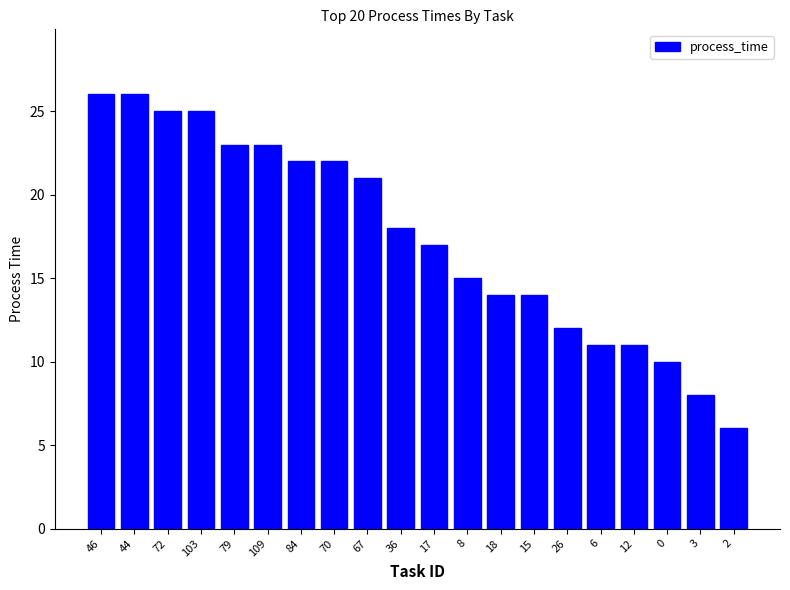

Reading left to right, what are all the values shown in this chart?

26	26	25	25	23	23	22	22	21	18	17	15	14	14	12	11	11	10	8	6